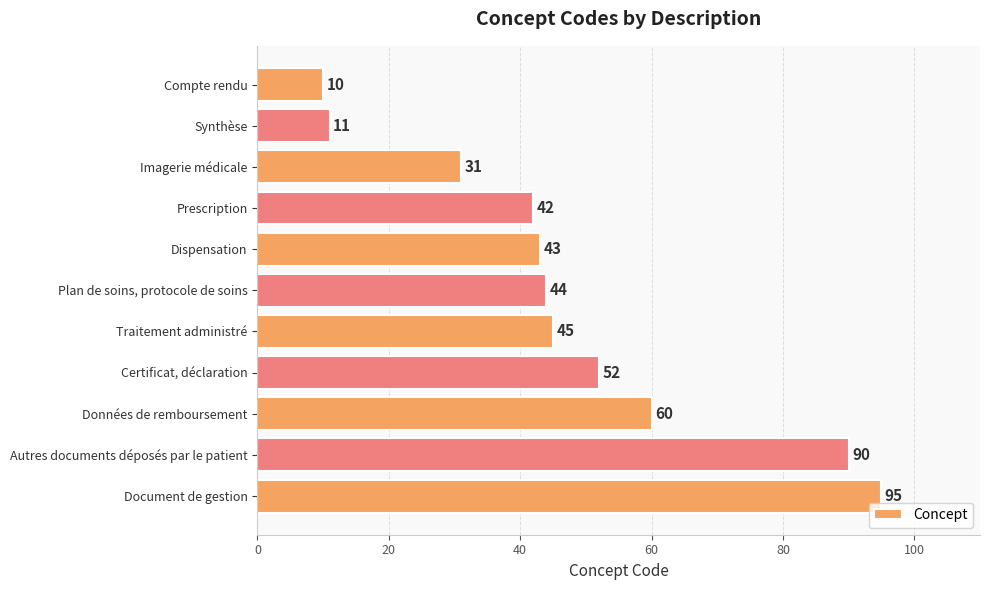

Rank the categories by value from highest to lowest.

Document de gestion, Autres documents déposés par le patient, Données de remboursement, Certificat, déclaration, Traitement administré, Plan de soins, protocole de soins, Dispensation, Prescription, Imagerie médicale, Synthèse, Compte rendu